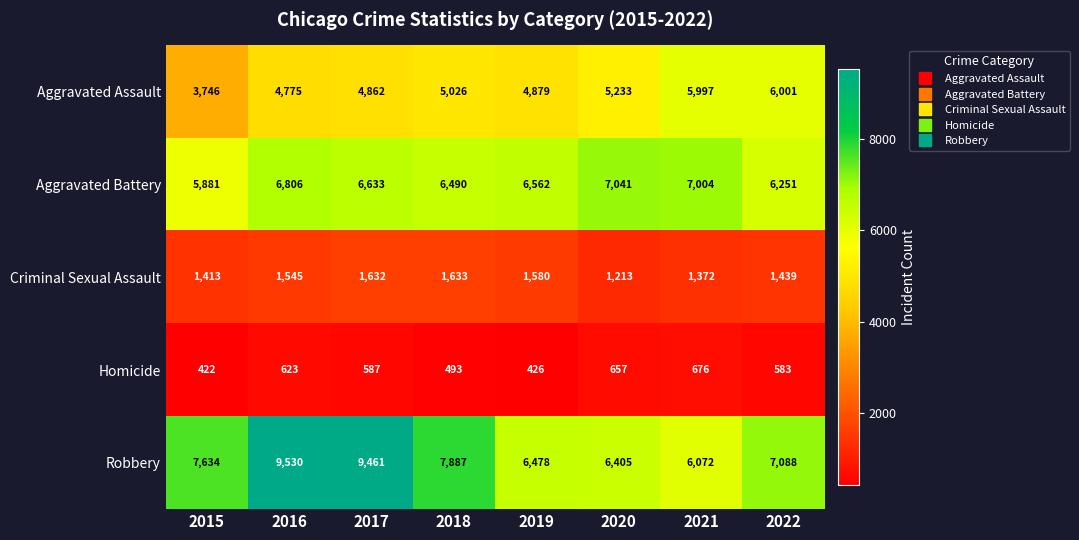

What is the sum of the Criminal Sexual Assault values at 2016 and 2021?

2917